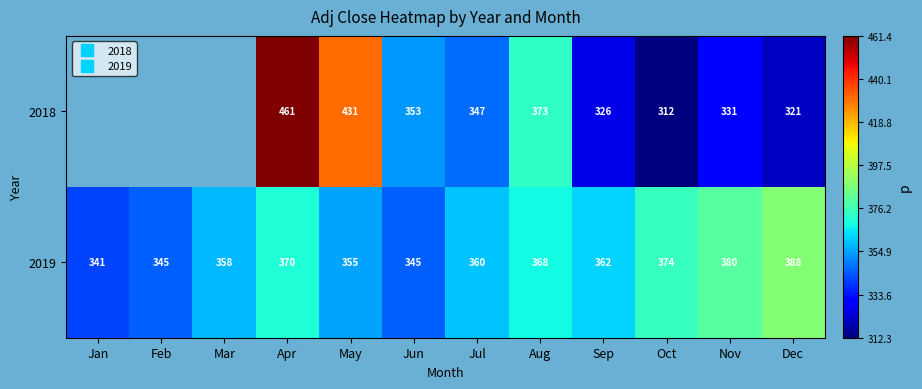

How many values in 2018 are above zero?

9